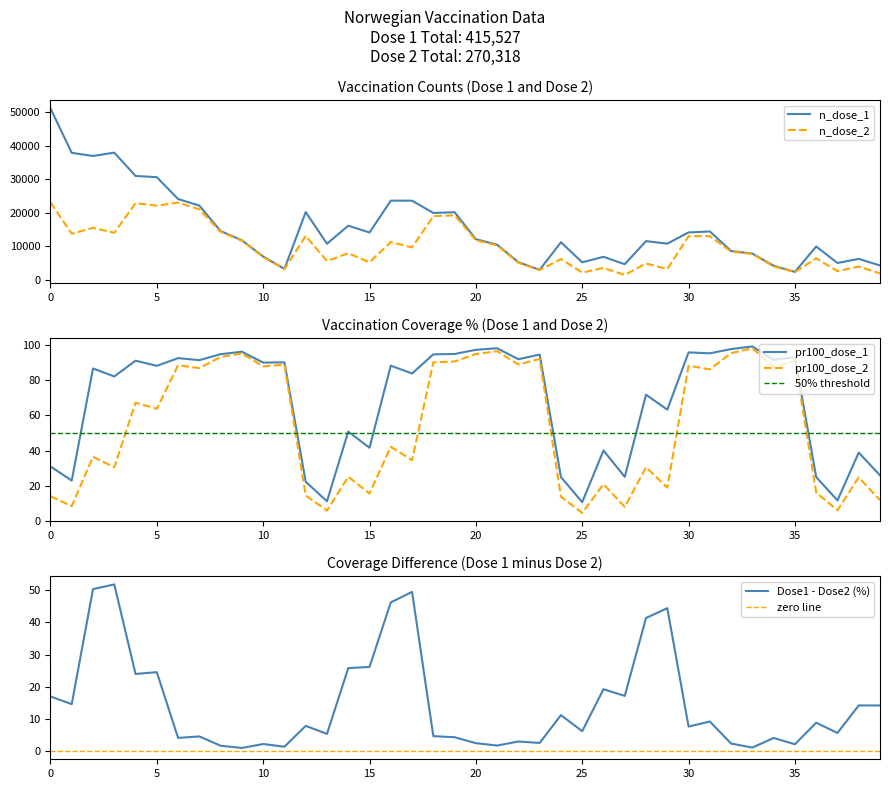

At 39, list the series in order from largest to smallest.

n_dose_1, n_dose_2, pr100_dose_1, pr100_dose_2